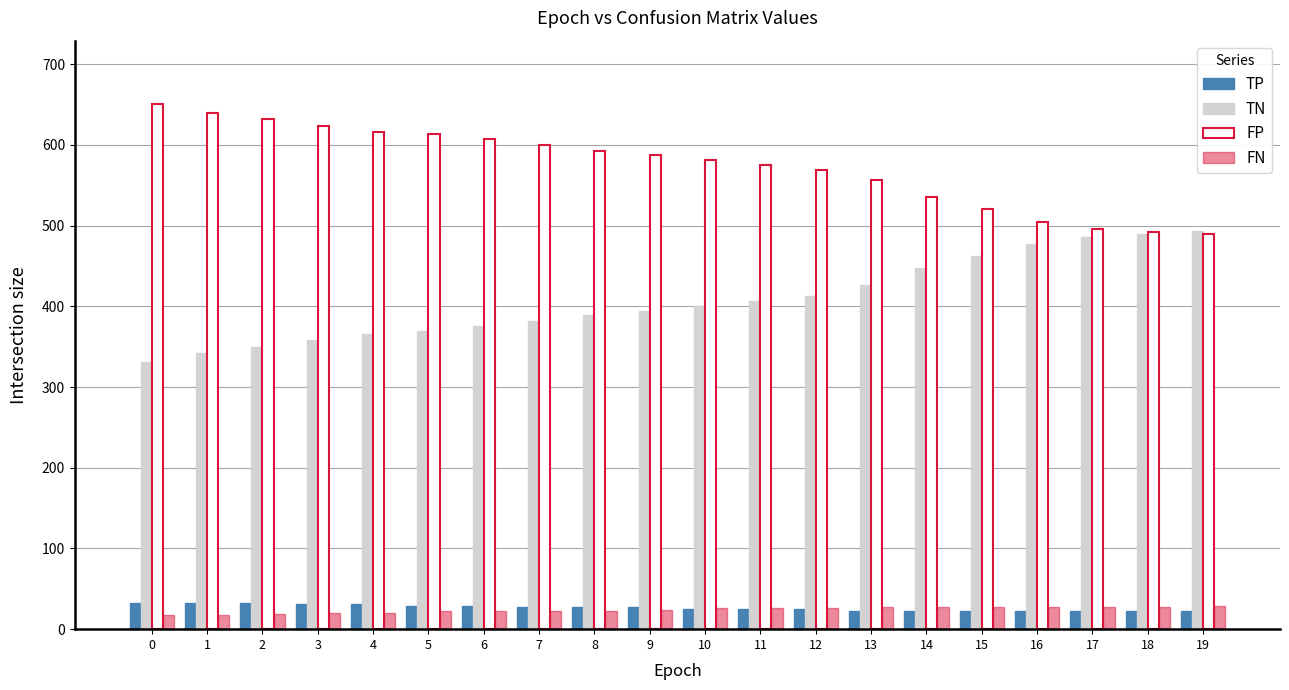

What is the sum of the TP values at 6 and 3?

60